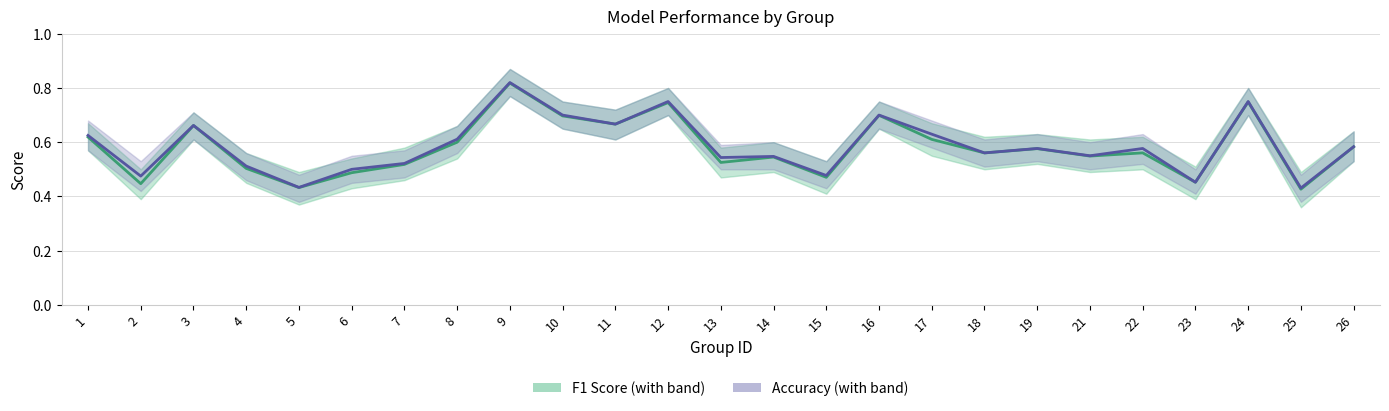

True or false: F1 Score has a value of 0.8 at 7.

False